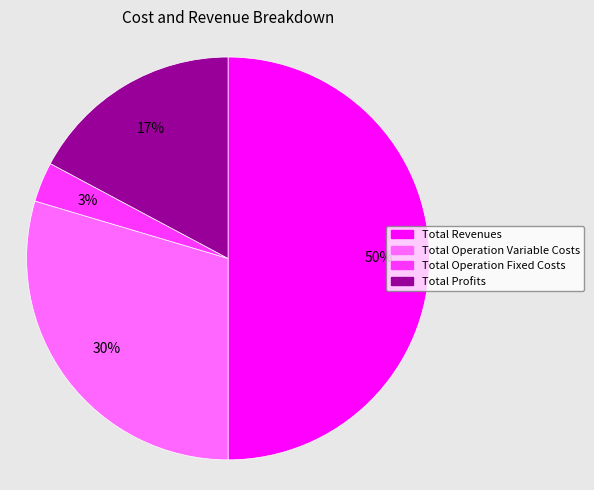

To the nearest percent, what is the combined percentage of Total Revenues and Total Operation Variable Costs?

80%